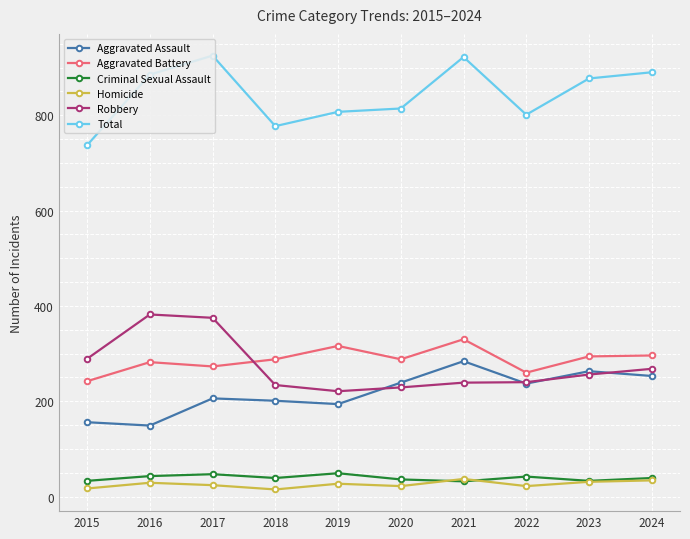

True or false: Total has more than 1 points higher than both neighbors.

True